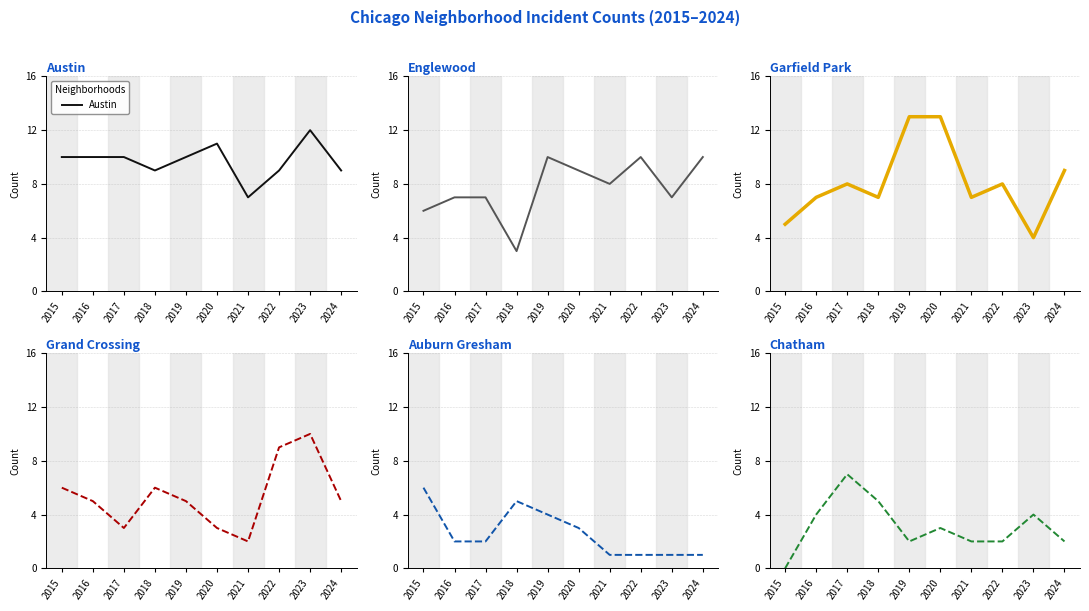

At which label does Grand Crossing reach its peak?

2023